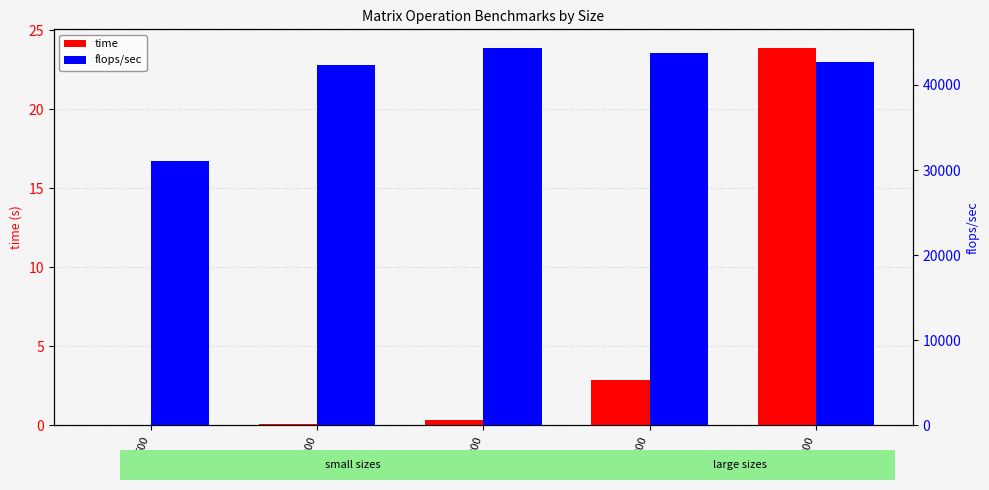

How many bars are there in each group?

2